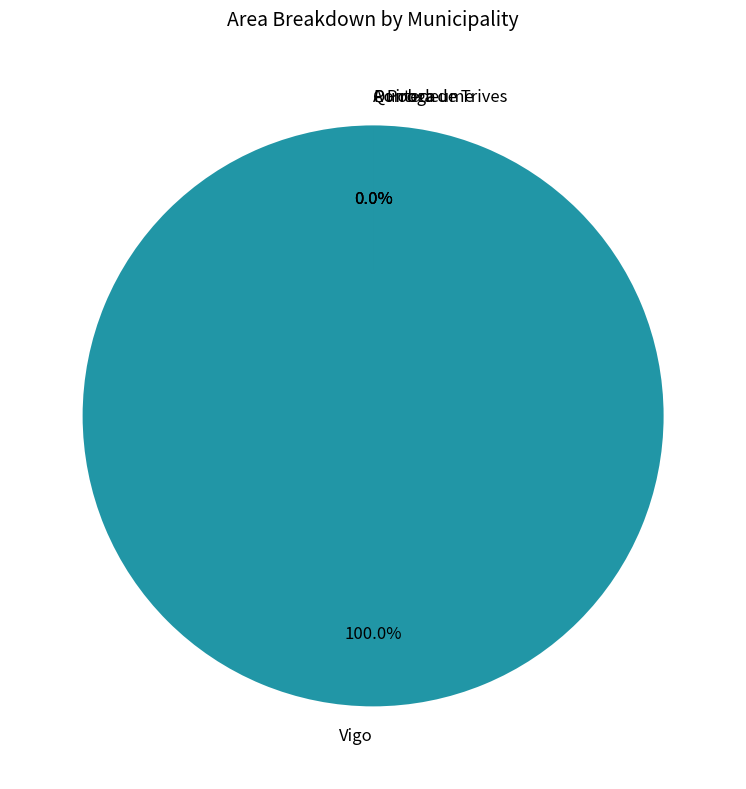

How many segments does this pie chart have?

4